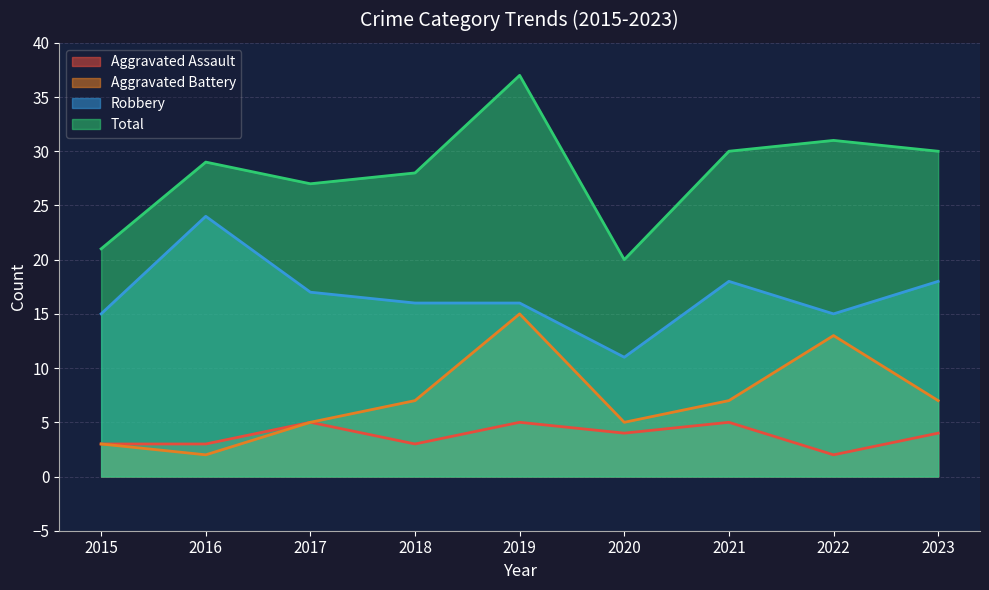

Which category has the lowest value in the Aggravated Battery series?

2016